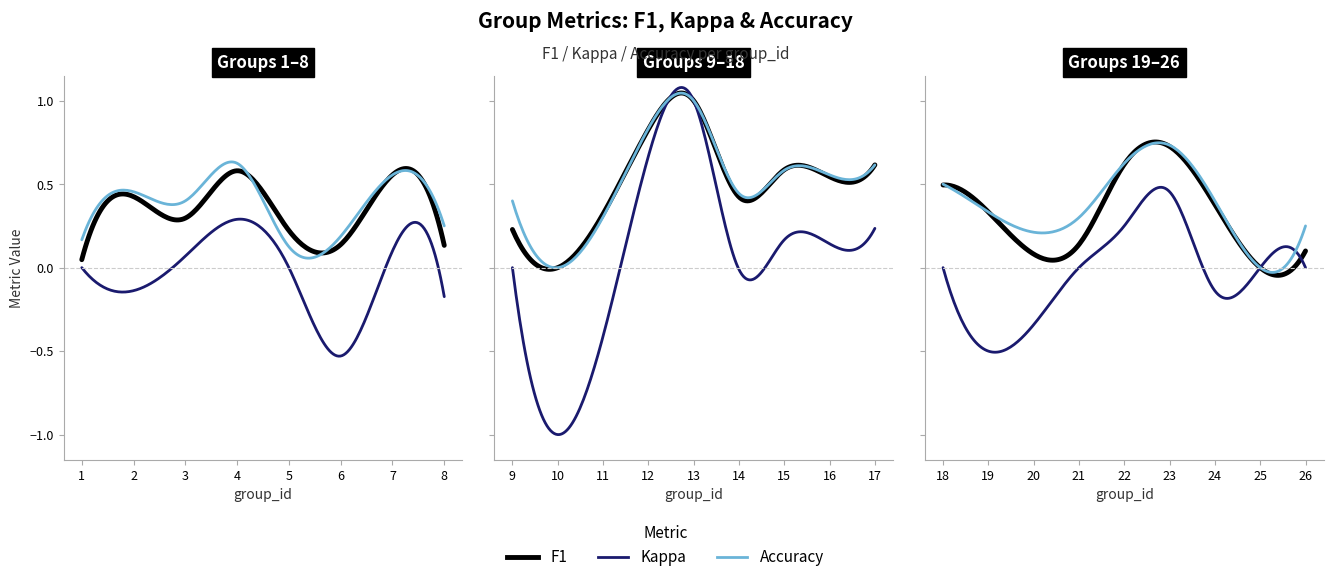

Where is f1 nearest to the value 0?

10